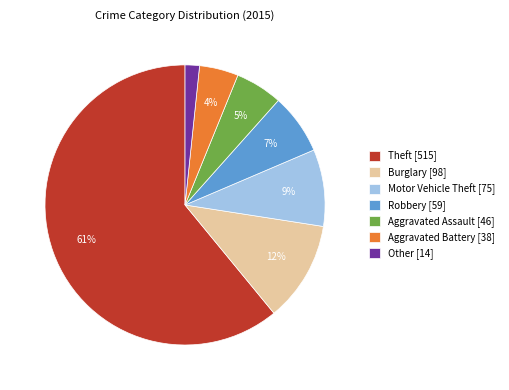

Which has a higher value, Theft [515] or Motor Vehicle Theft [75]?

Theft [515]